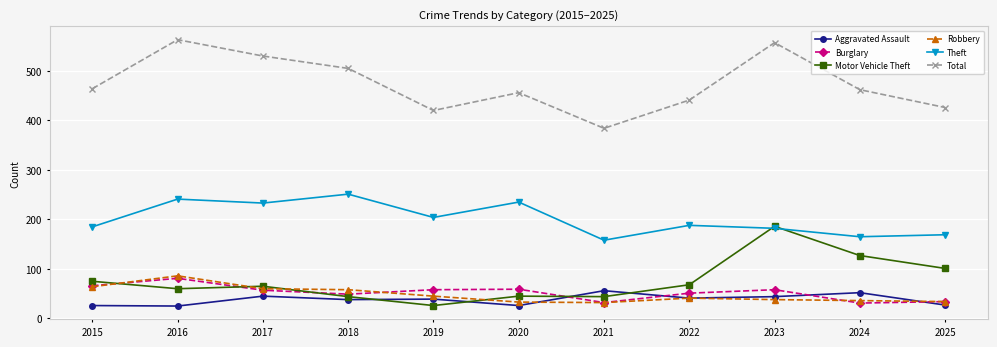

What is the difference between the Theft values at 2021 and 2024?

7